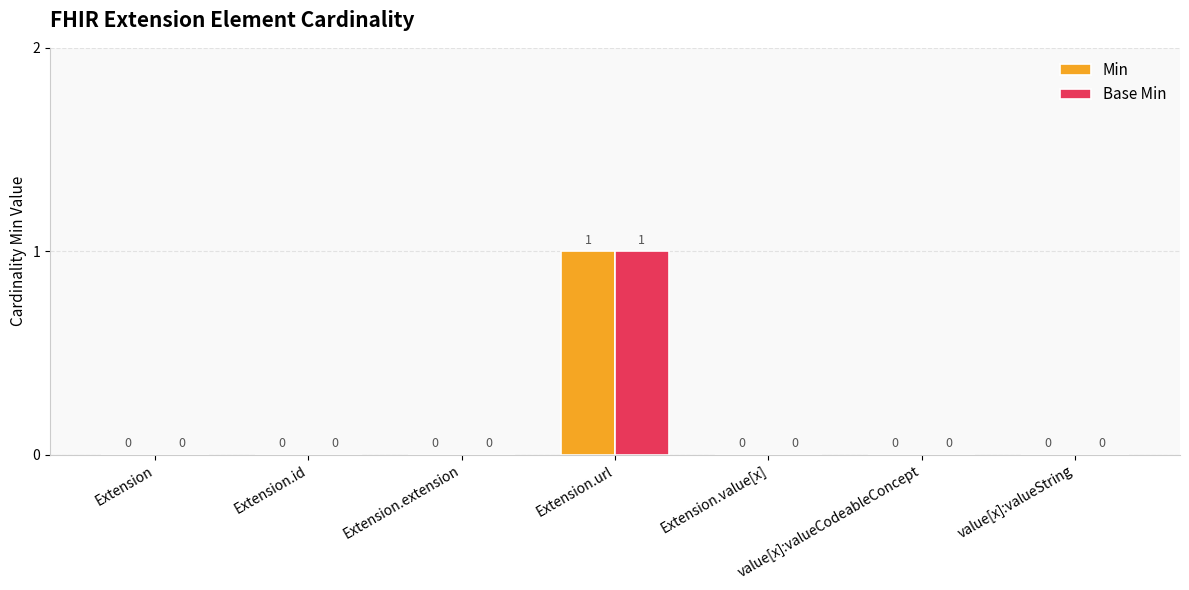

At which category is the sum across all series the highest?

Extension.url